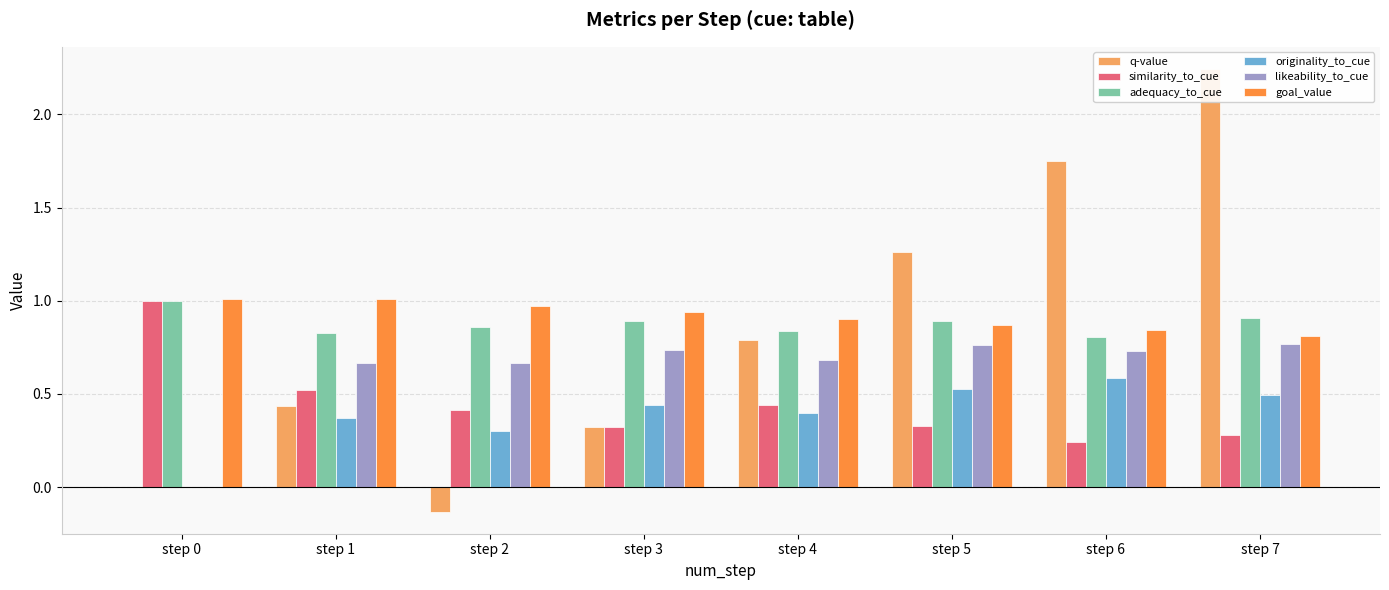

Between step 3 and step 4, which series saw the biggest shift?

q-value